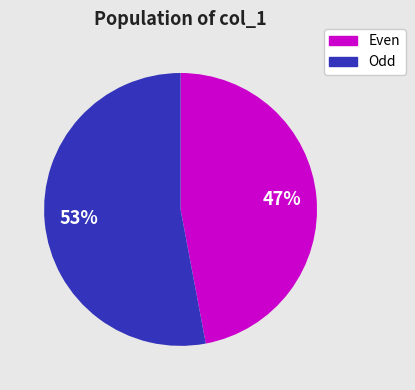

Rank the categories by value from lowest to highest.

Even, Odd